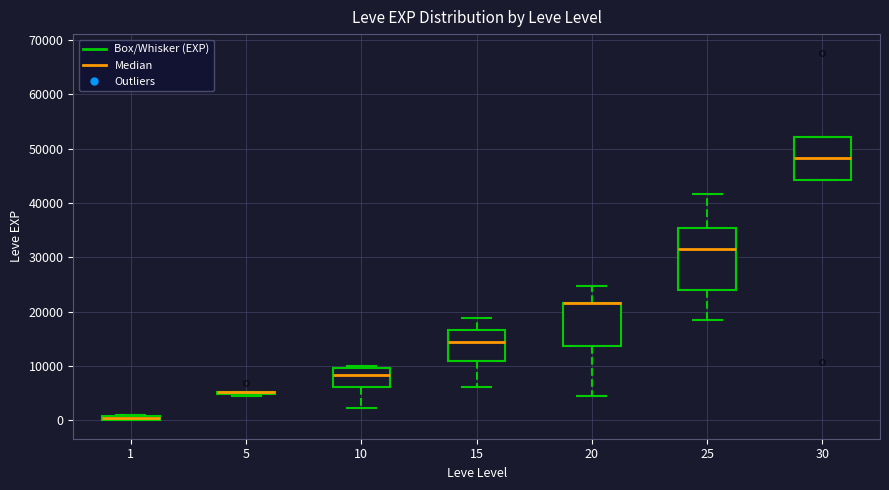

Which box is the tallest, from its lower edge to its upper edge?

25